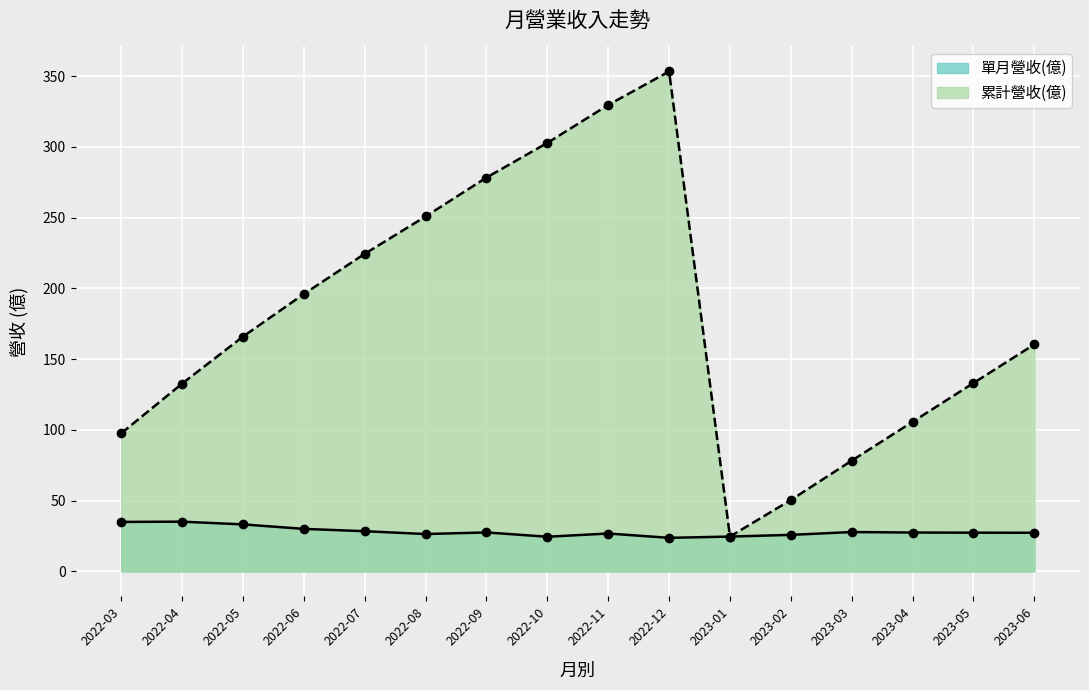

True or false: 單月營收(億) and 累計營收(億) cross at least once.

False